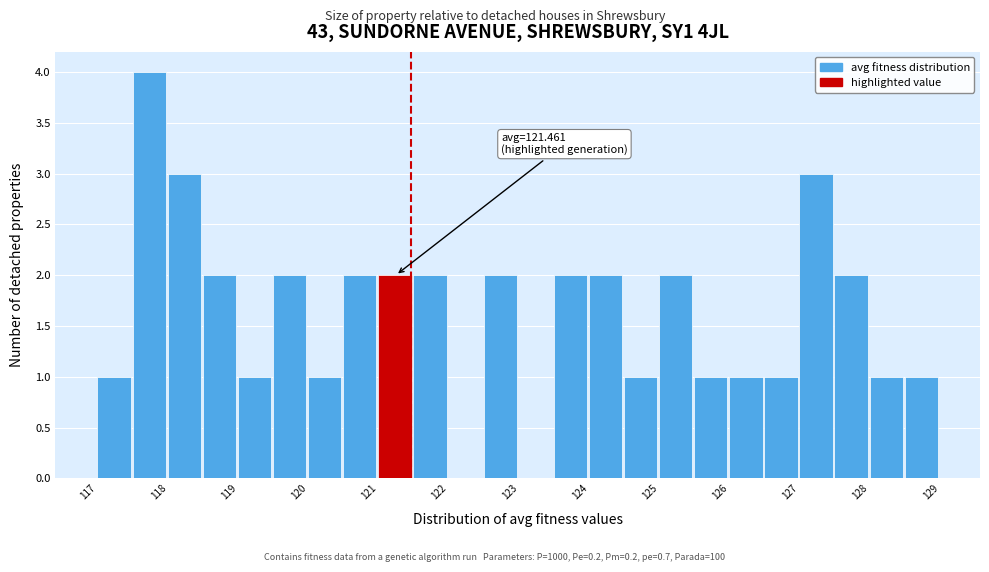

Over which range of the x-axis is the bar tallest?

117.5 to 118.0